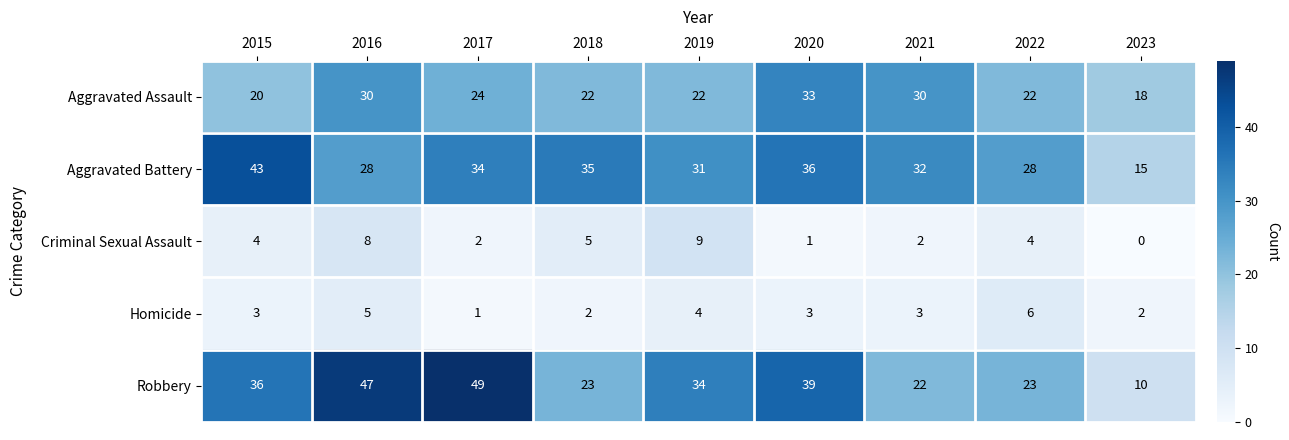

Read the Aggravated Assault value at 2016.

30